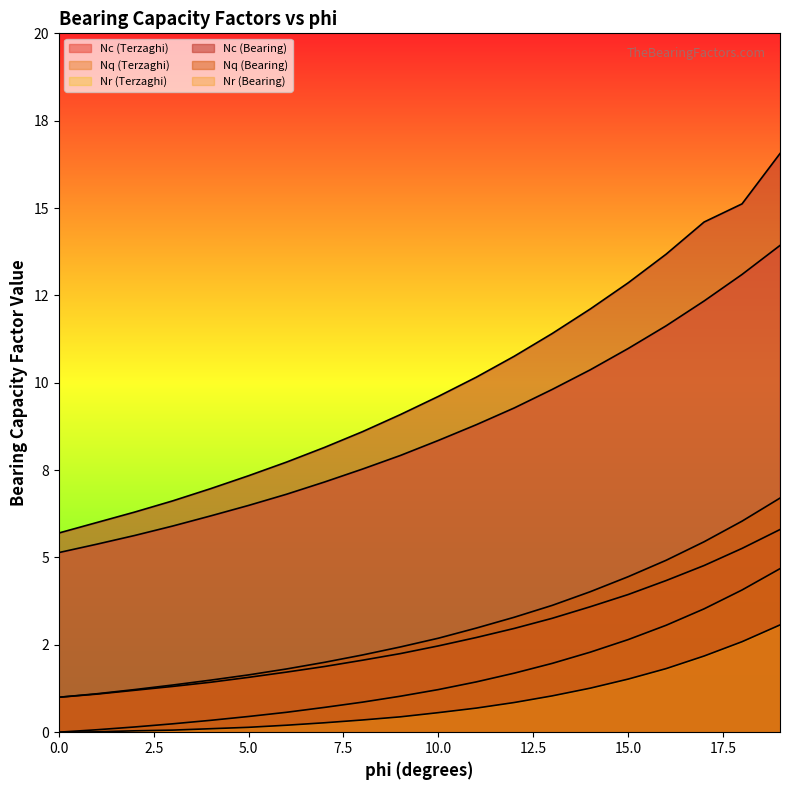

List the series in order of their peak value, lowest first.

Nr (Bearing), Nr (Terzaghi), Nq (Terzaghi), Nq (Bearing), Nc (Terzaghi), Nc (Bearing)